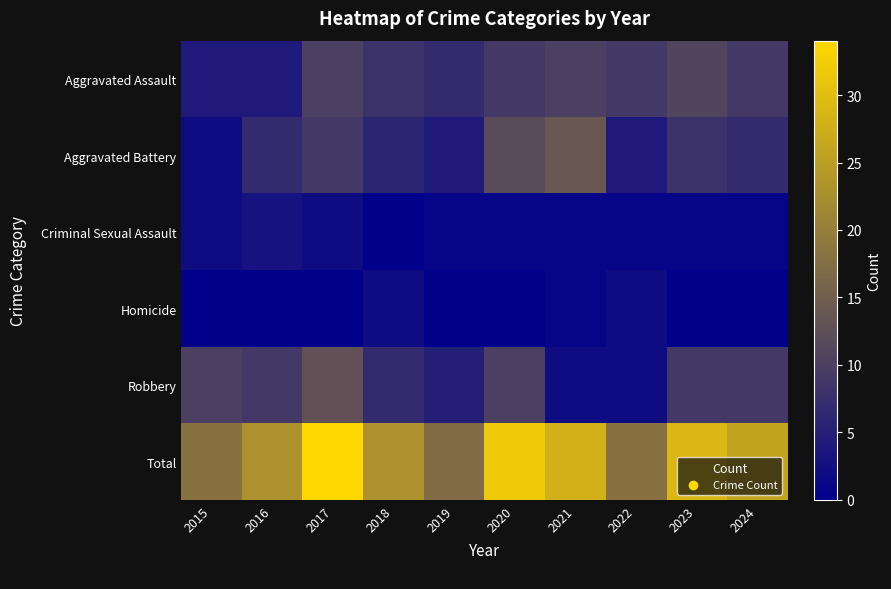

Between 2019 and 2015, which is larger?

2019